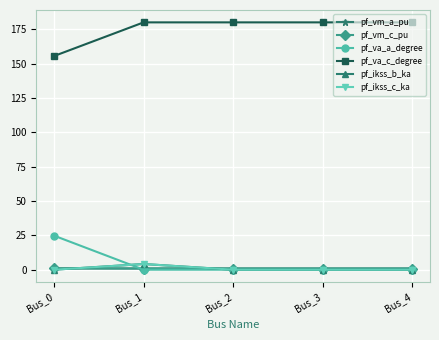

Is this an area chart (filled region under the line)?

No